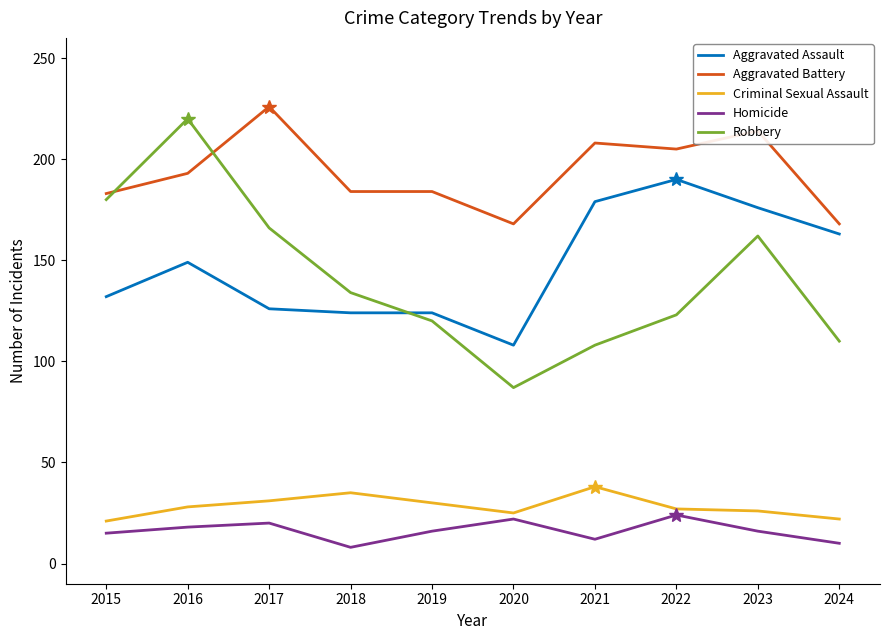

True or false: Robbery and Homicide intersect in this chart.

False